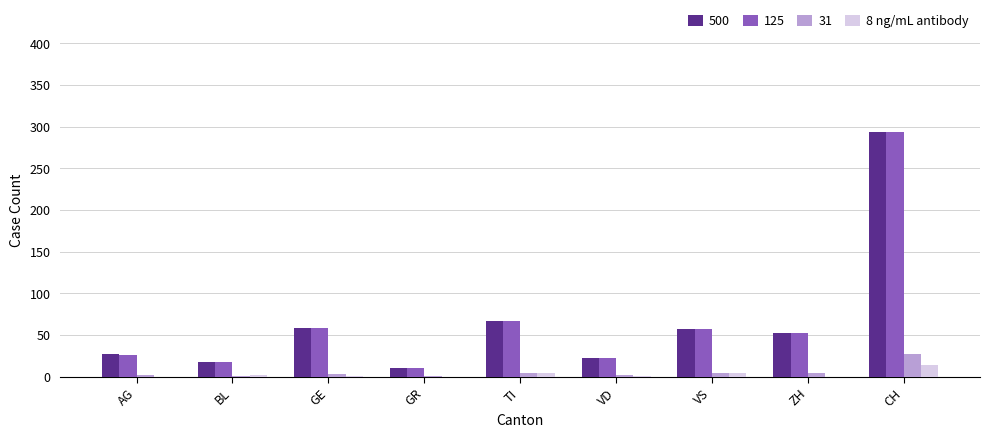

At which category is the sum across all series the highest?

CH